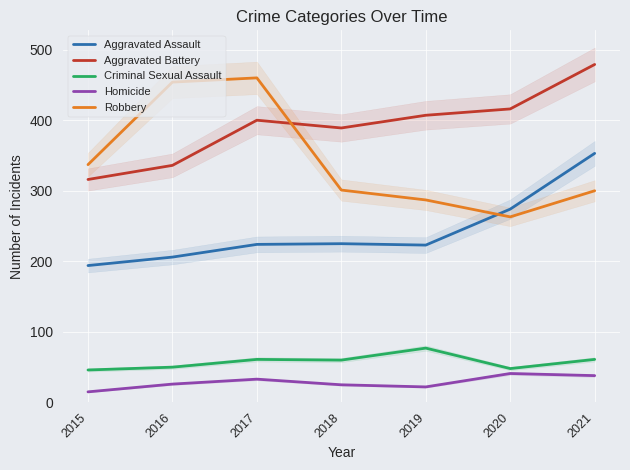

Reading left to right, transcribe all the data shown in this chart.

Aggravated Assault: 2015=194	2016=206	2017=224	2018=225	2019=223	2020=274	2021=353
Aggravated Battery: 2015=316	2016=336	2017=400	2018=389	2019=407	2020=416	2021=479
Criminal Sexual Assault: 2015=46	2016=50	2017=61	2018=60	2019=77	2020=48	2021=61
Homicide: 2015=15	2016=26	2017=33	2018=25	2019=22	2020=41	2021=38
Robbery: 2015=337	2016=454	2017=460	2018=301	2019=287	2020=263	2021=300